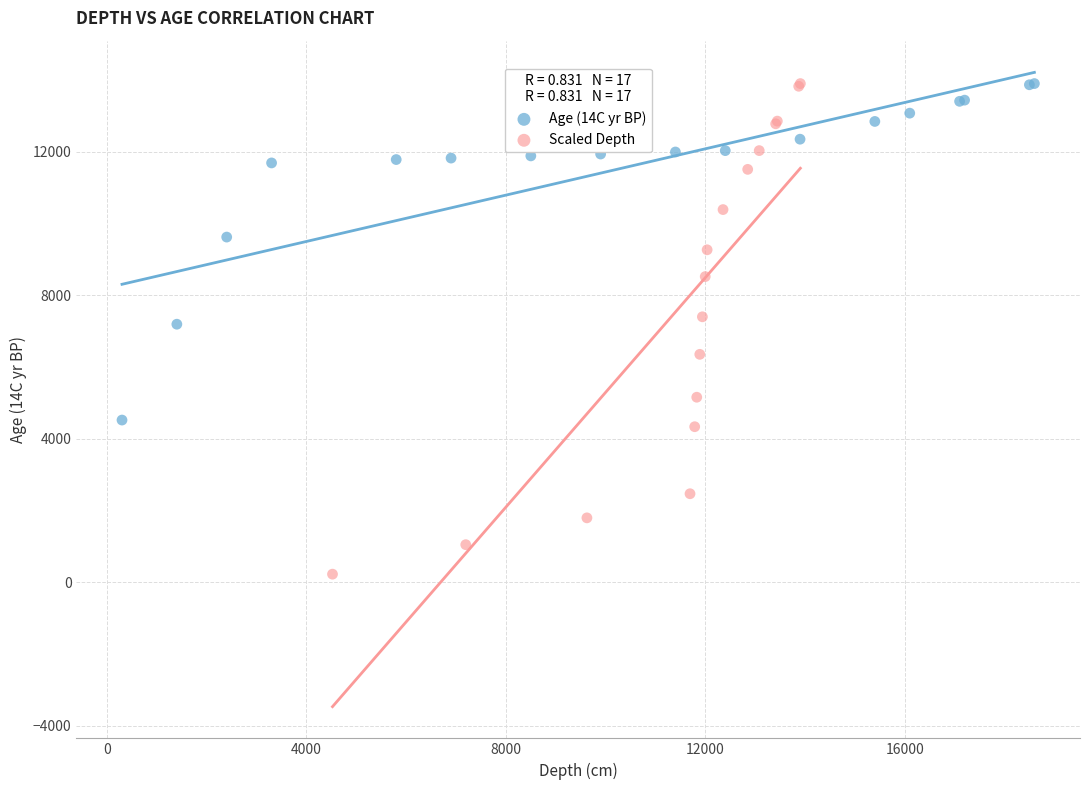

What are all the series names shown in the legend?

Age (14C yr BP), Scaled Depth